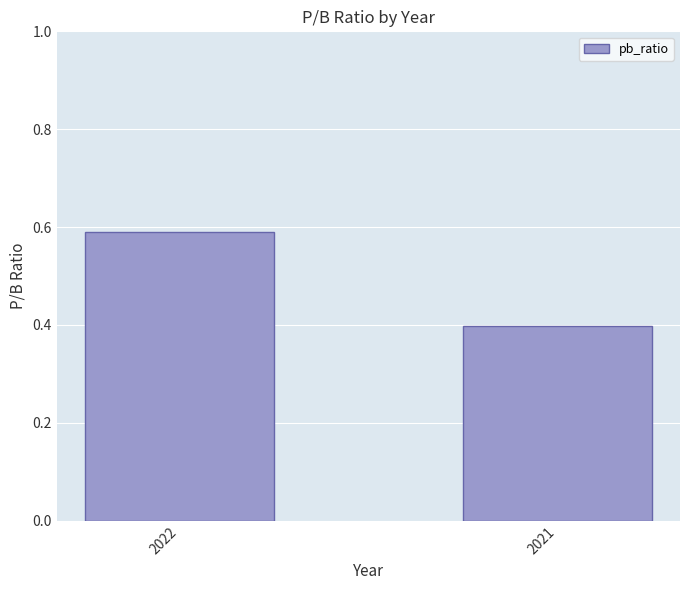

At which label is the value closest to 0?

2021